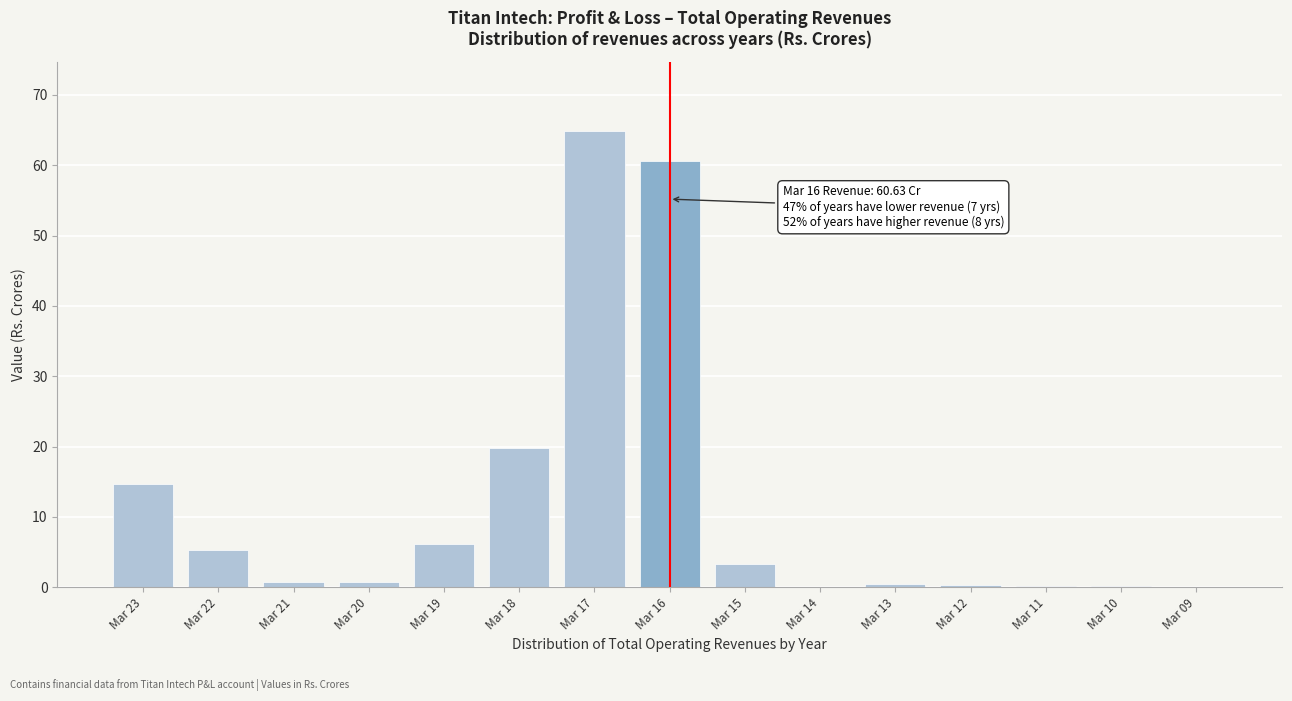

Read the value at Mar 22.

5.3